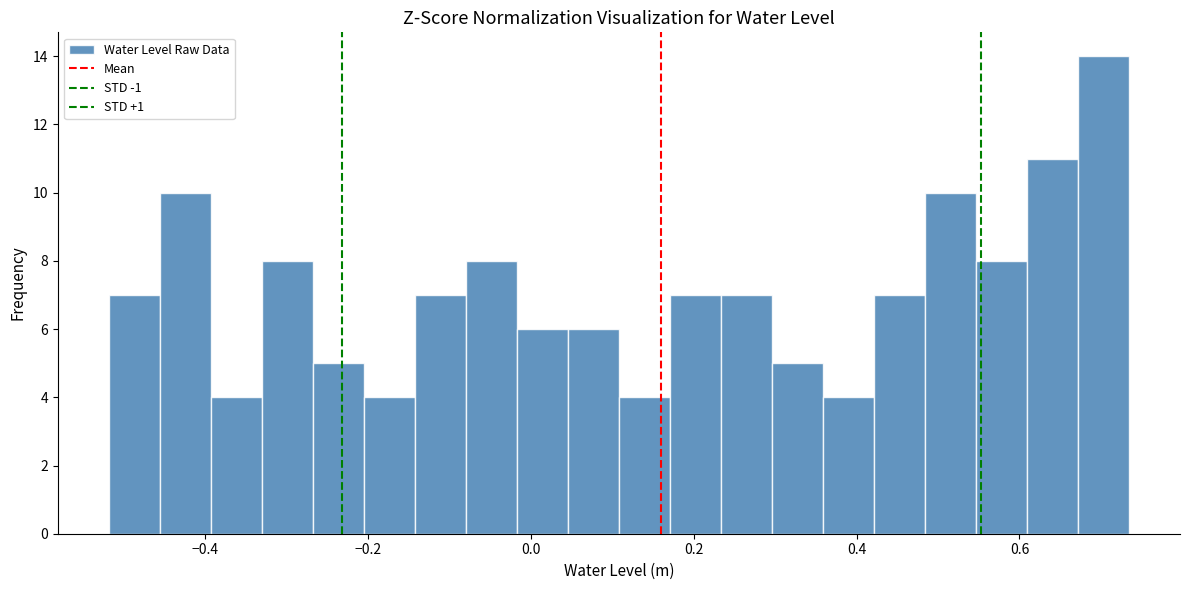

Around what value on the x-axis is the tallest bar? Give the approximate position of its centre, as read against the axis.

0.70